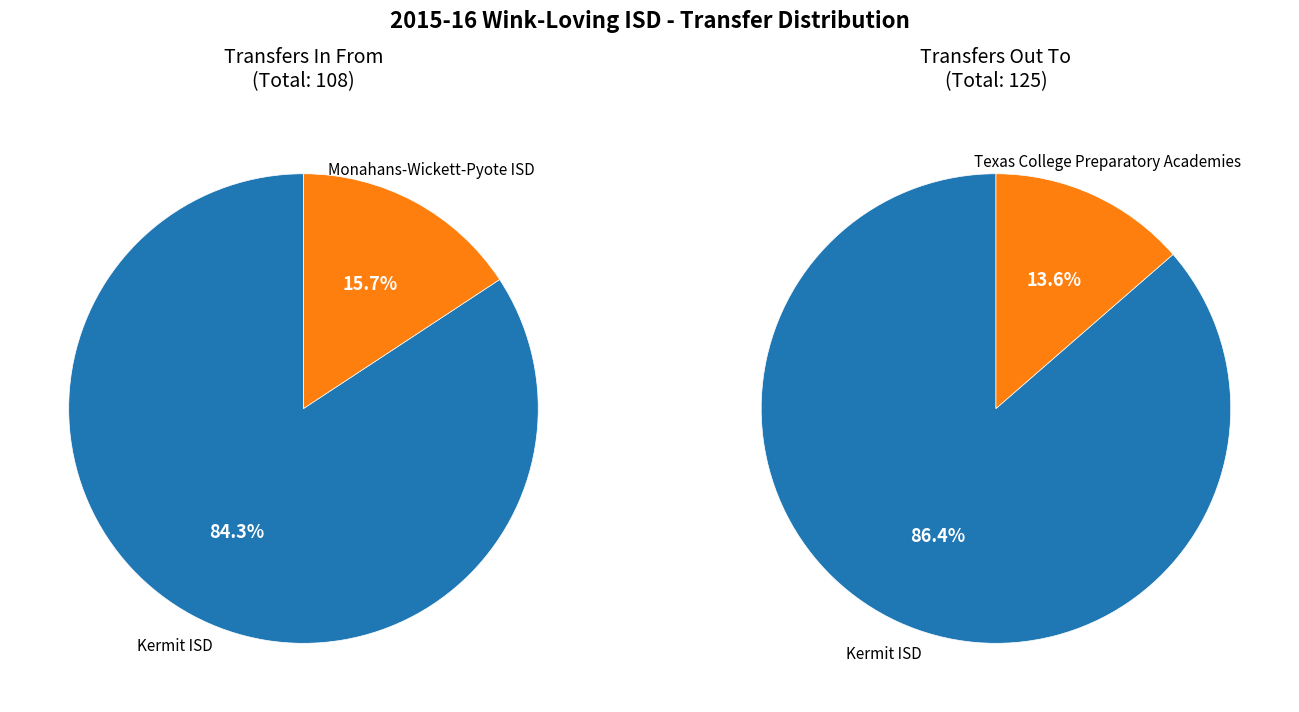

The 0 slice represents 95% of the pie. True or false?

False